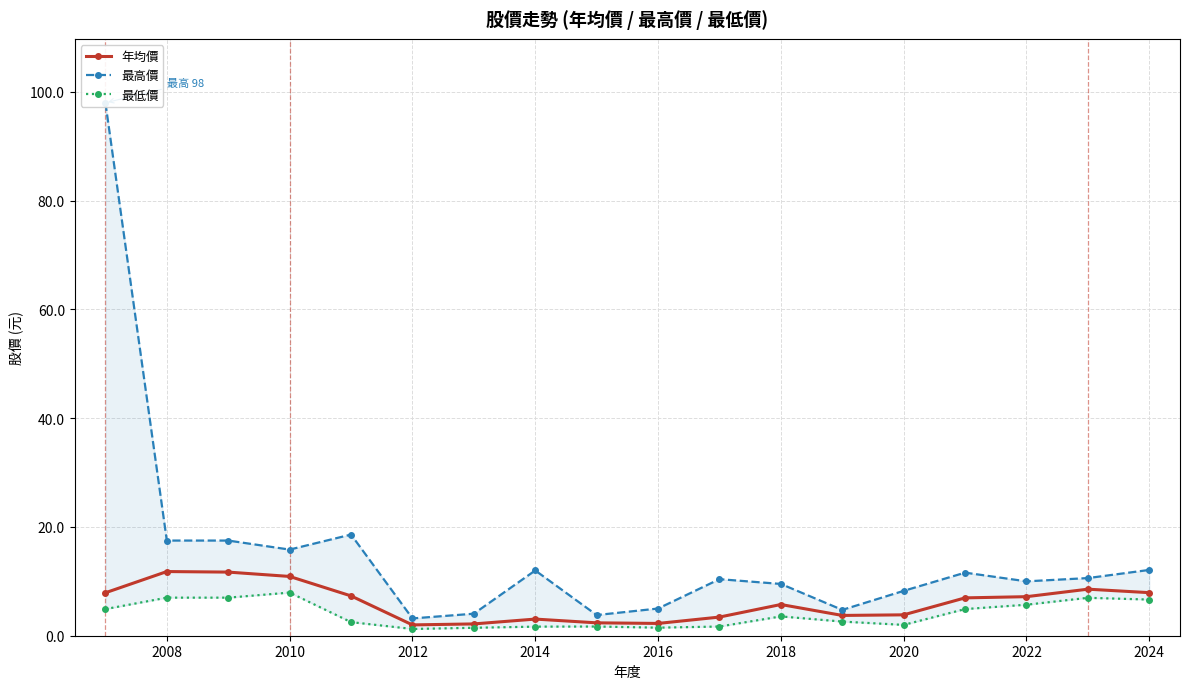

Reading left to right, extract all data points from this chart.

年均價: 7.9	11.8	11.7	10.9	7.3	2.0	2.2	3.1	2.4	2.3	3.4	5.7	3.7	3.8	7.0	7.2	8.6	7.9
最高價: 98.0	17.5	17.5	15.8	18.6	3.2	4.0	12.0	3.8	5.0	10.4	9.5	4.8	8.2	11.6	10.0	10.6	12.1
最低價: 4.9	7.0	7.0	7.9	2.5	1.2	1.5	1.7	1.7	1.5	1.7	3.5	2.6	2.0	4.9	5.7	7.0	6.7